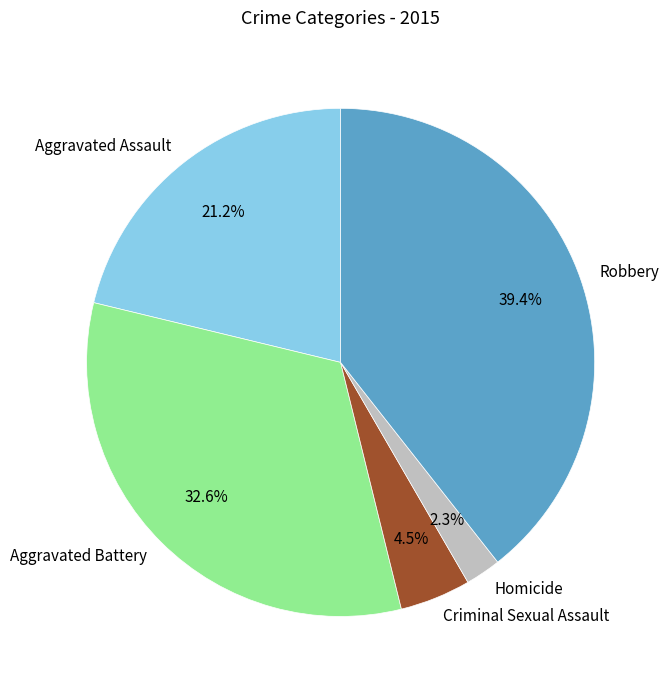

To the nearest percent, what percentage of the pie is Aggravated Assault?

21%